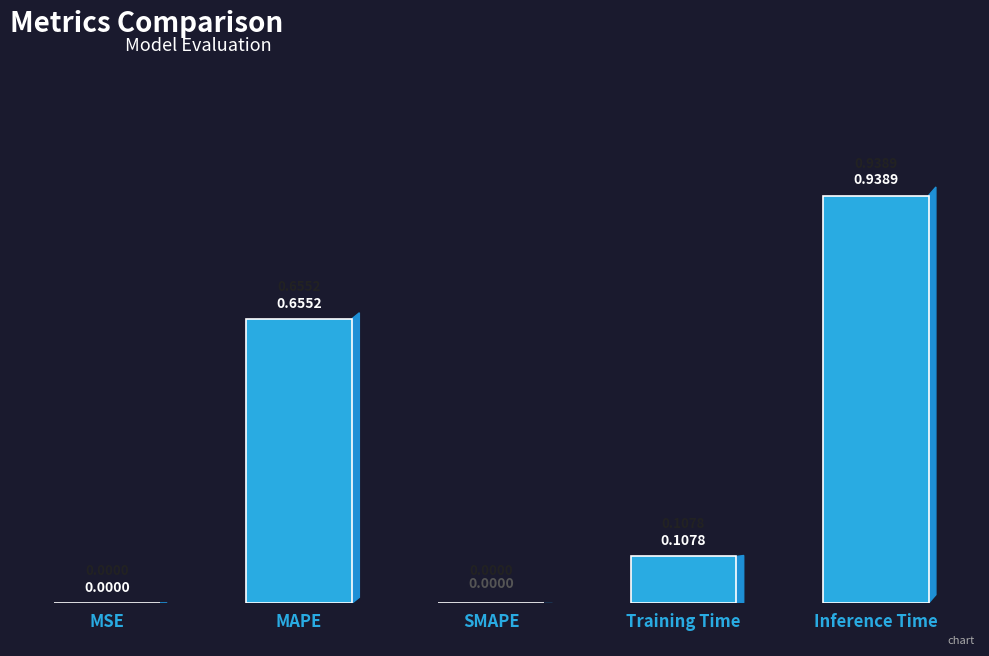

Which label corresponds to the largest value in the chart?

Inference Time